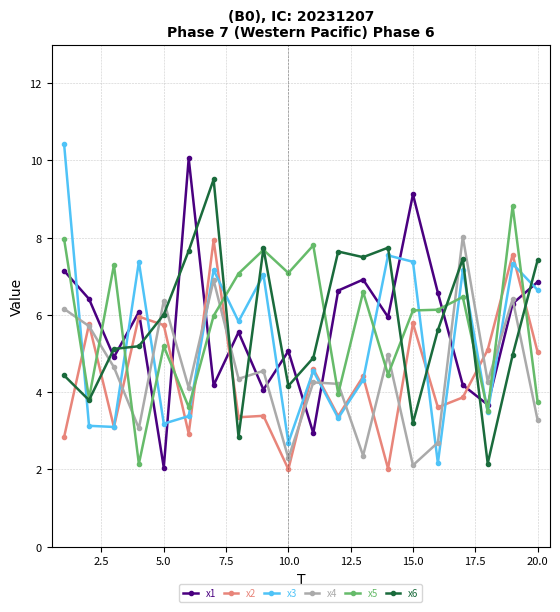

Does the chart display data point markers on the line(s)?

Yes